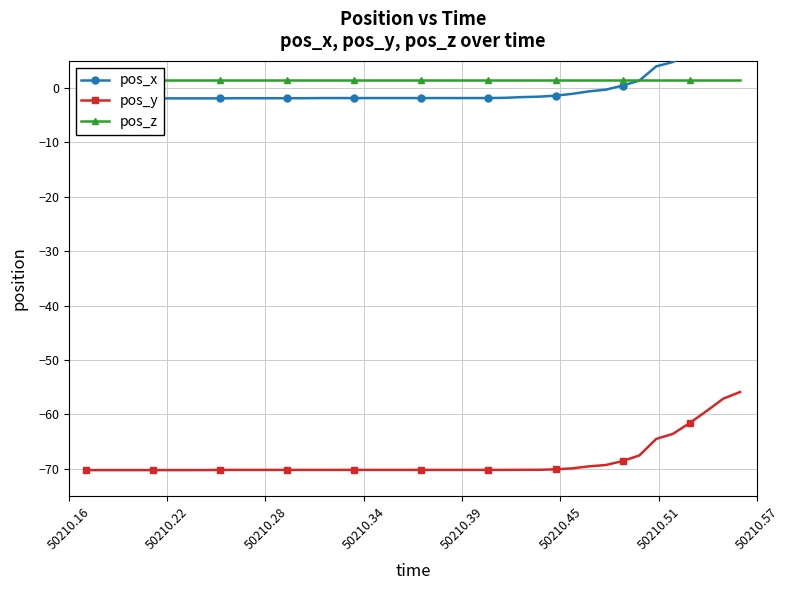

What is the lowest value of the pos_y series?

-70.2